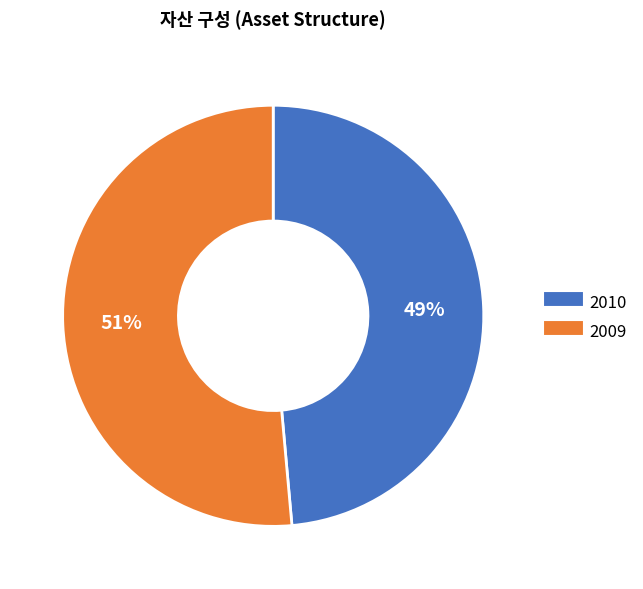

What is the smallest slice in the pie chart?

2010